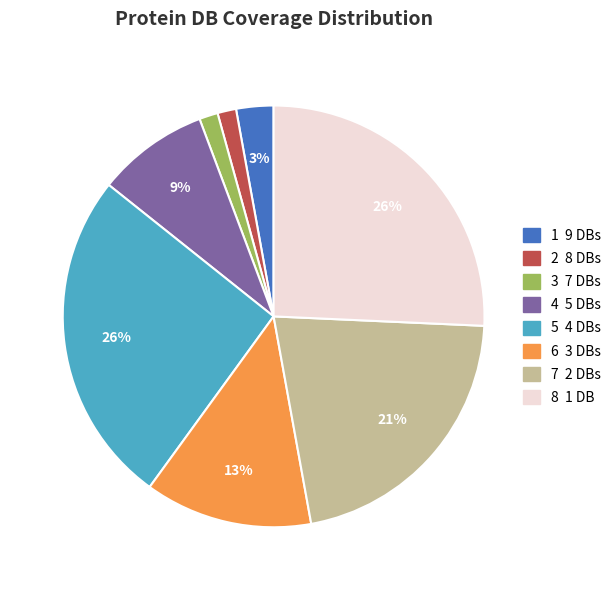

Is there any slice that represents more than half of the pie?

No